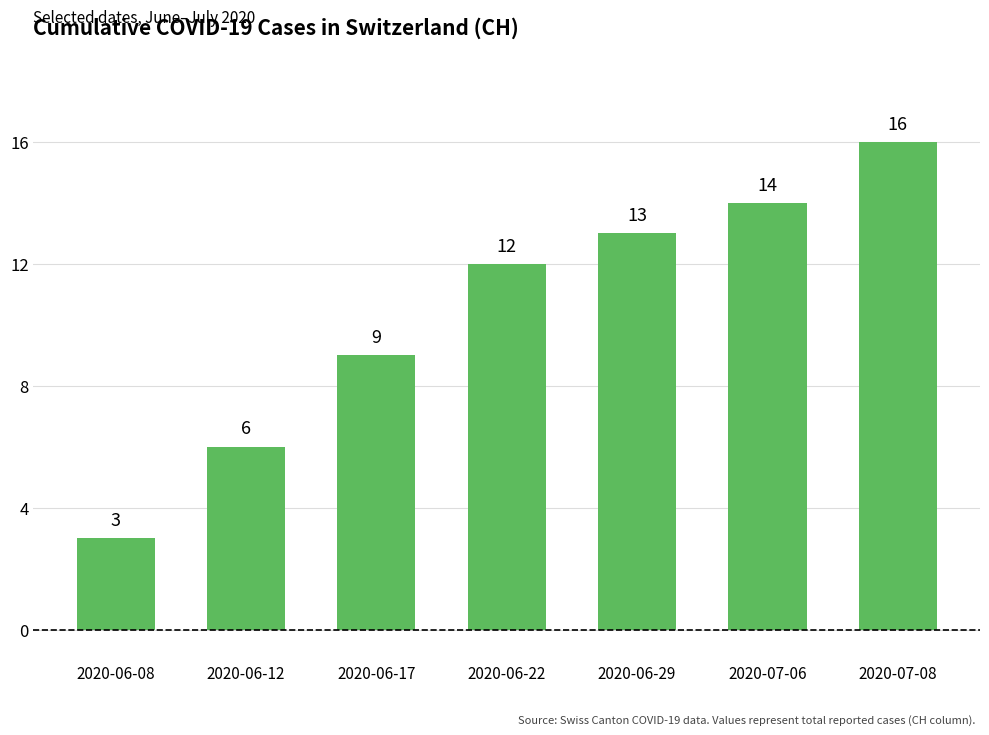

What is the sum of all values?

73